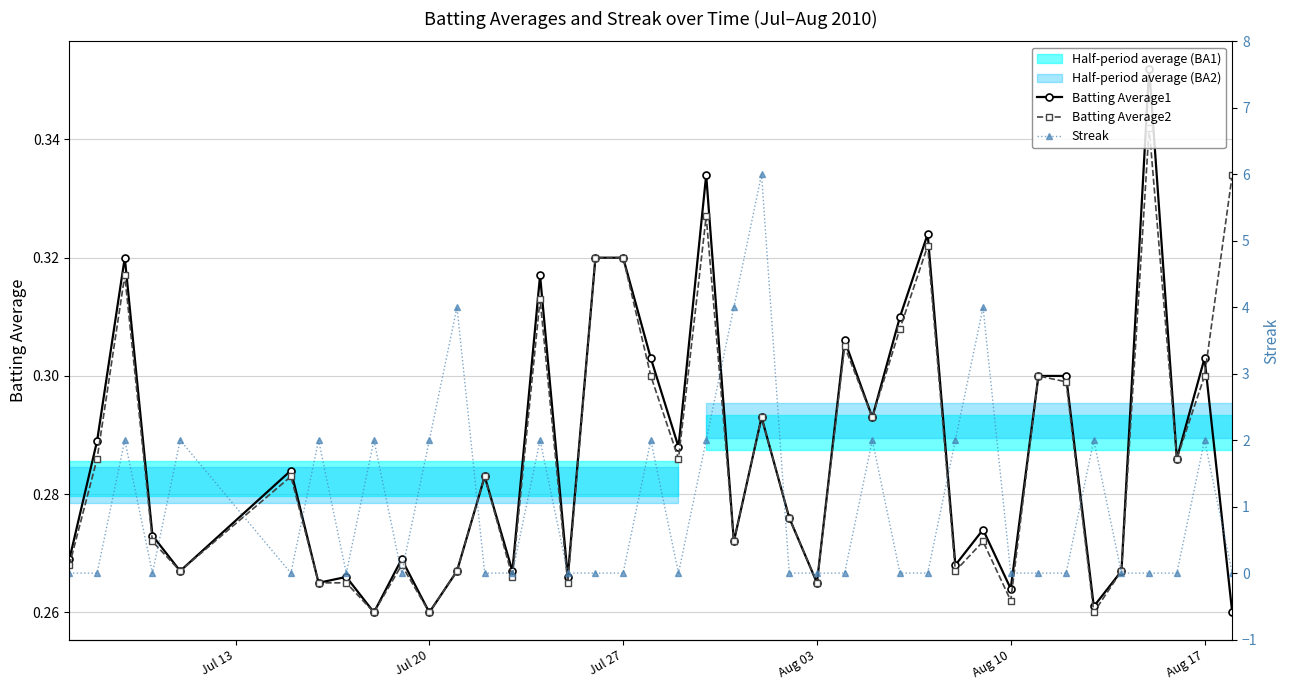

Count the Batting Average2 values in the range 0 to 1.

40